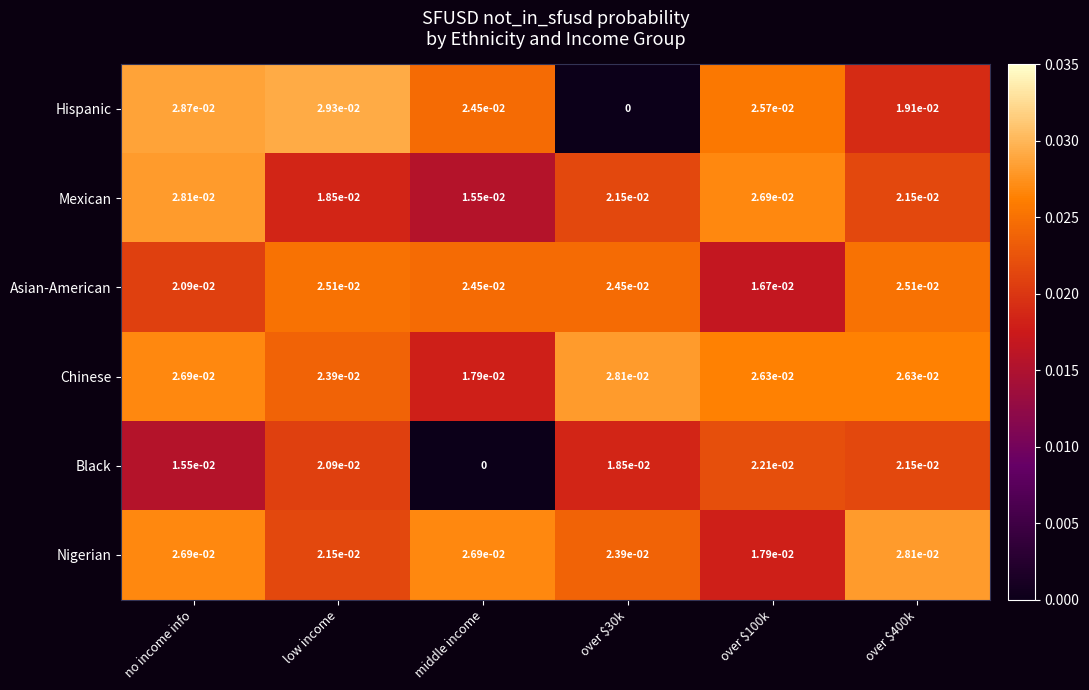

How many data points does each series have?

6